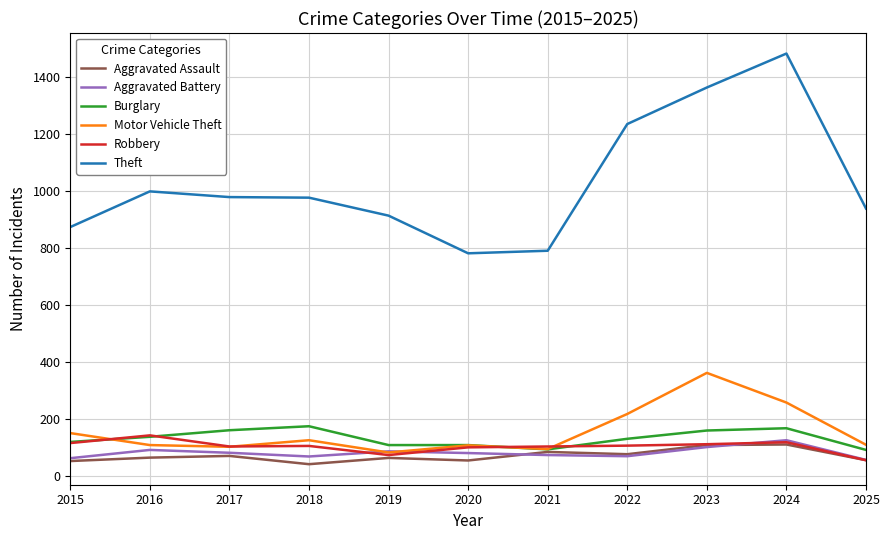

Where do Motor Vehicle Theft and Aggravated Battery first cross each other?

2018 and 2019